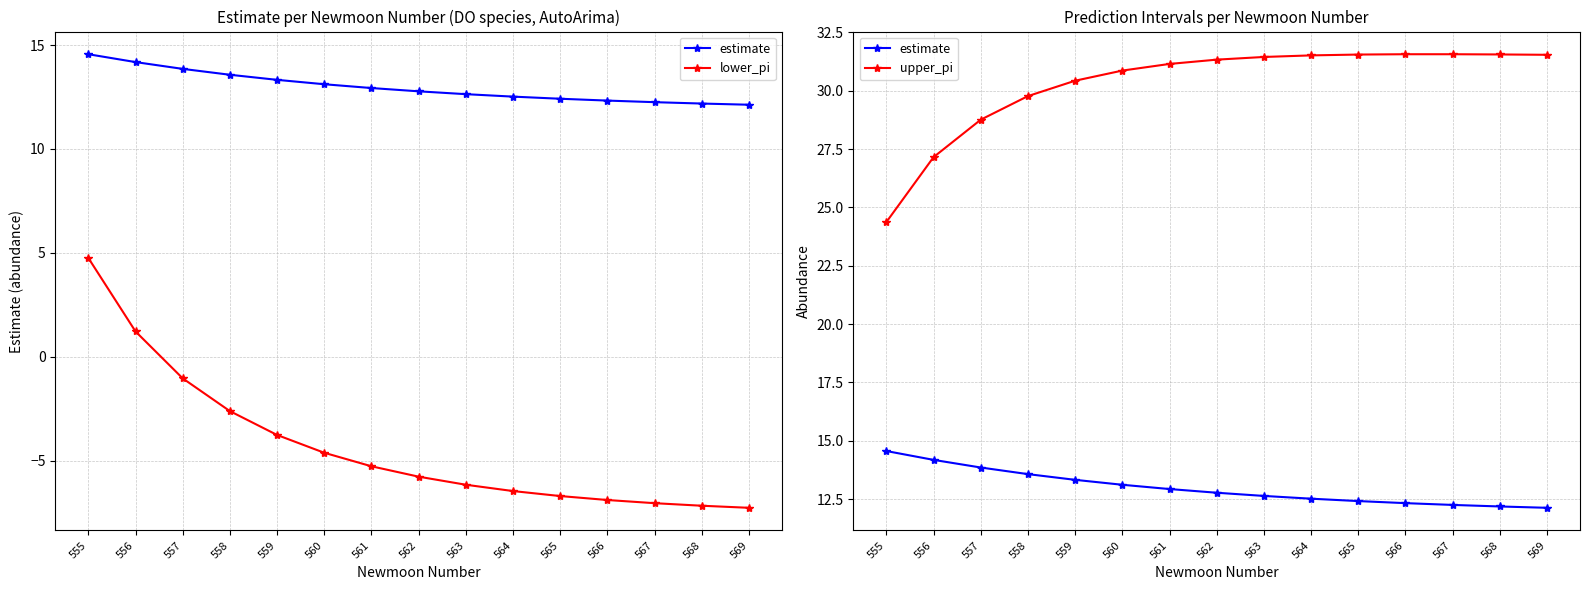

True or false: upper_pi and lower_pi cross at least once.

False